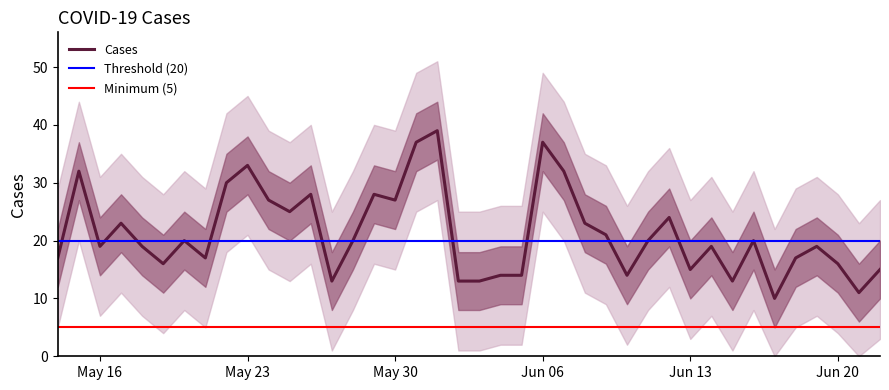

True or false: the data shows 20 at 2023-05-20.

True